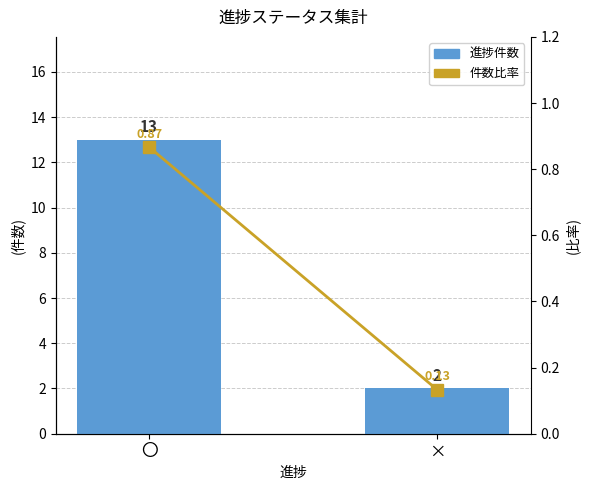

Reading left to right, list all the values displayed in this chart.

進捗件数: 13.0	2.0
件数比率: 0.9	0.1